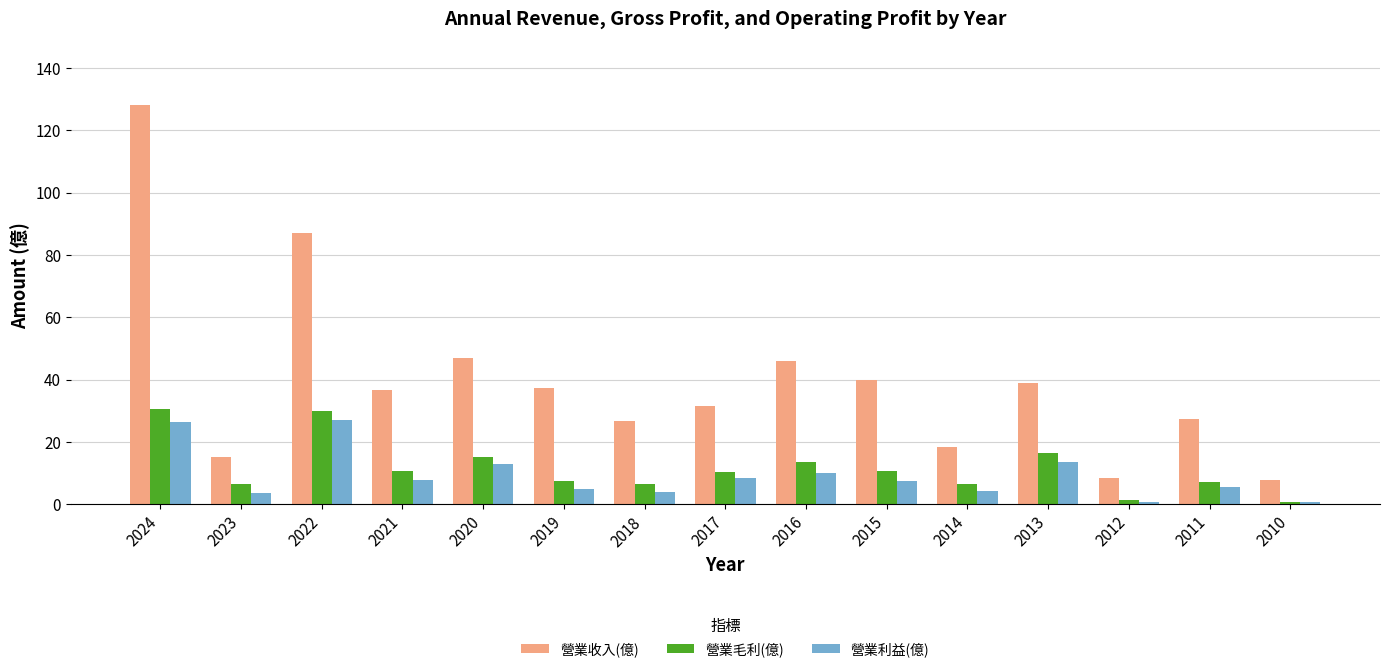

The value of 營業收入(億) at 2023 is 7.8. True or false?

False